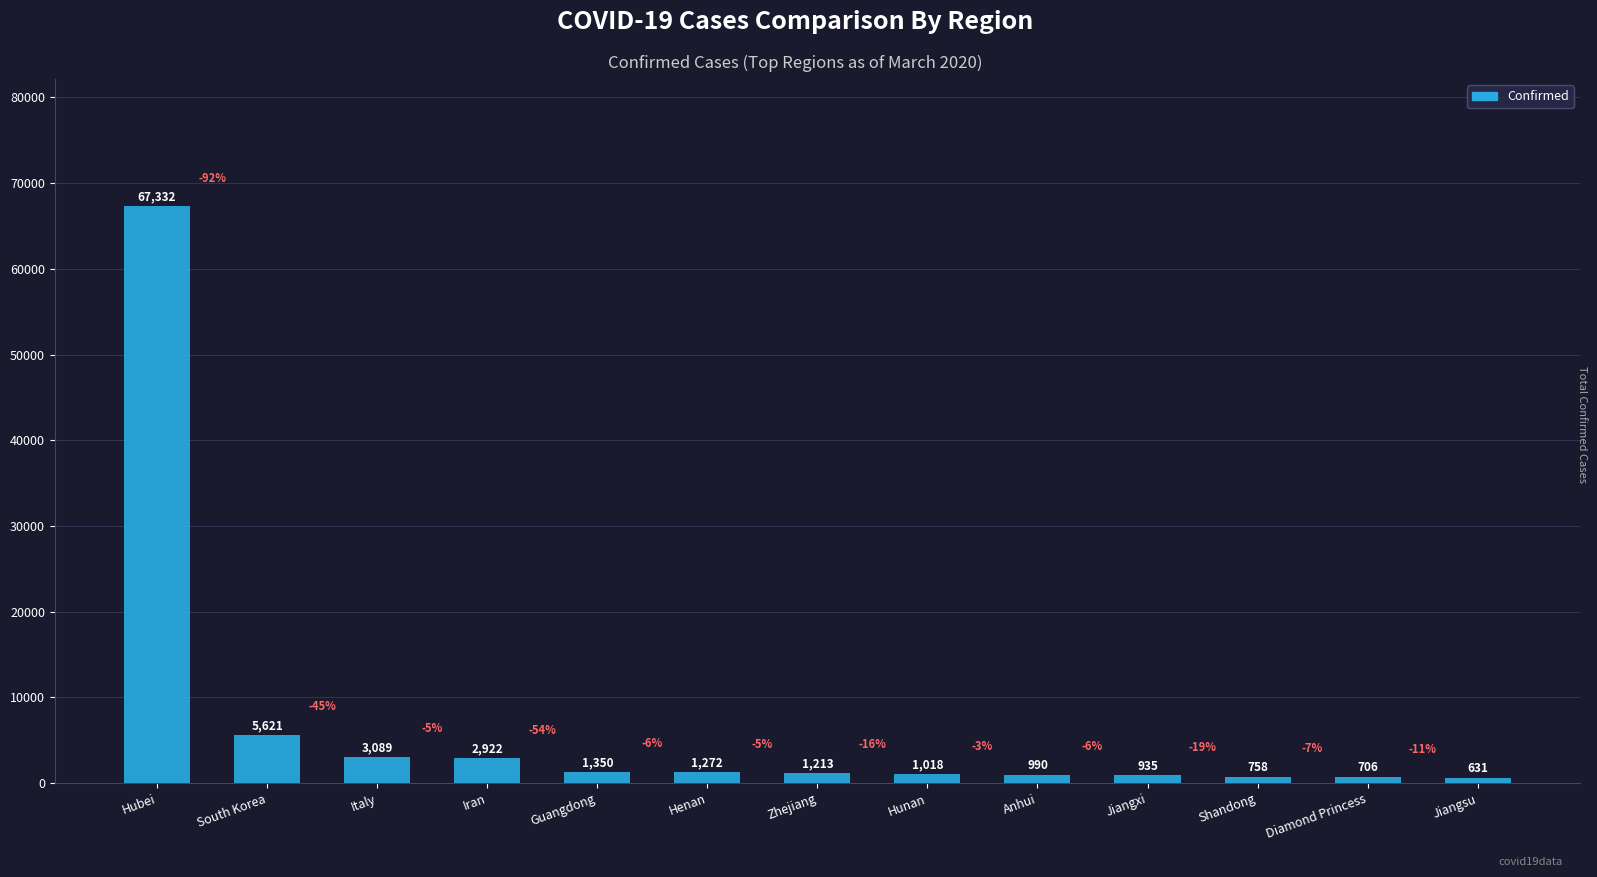

At which category does the chart reach its peak across all series?

Hubei